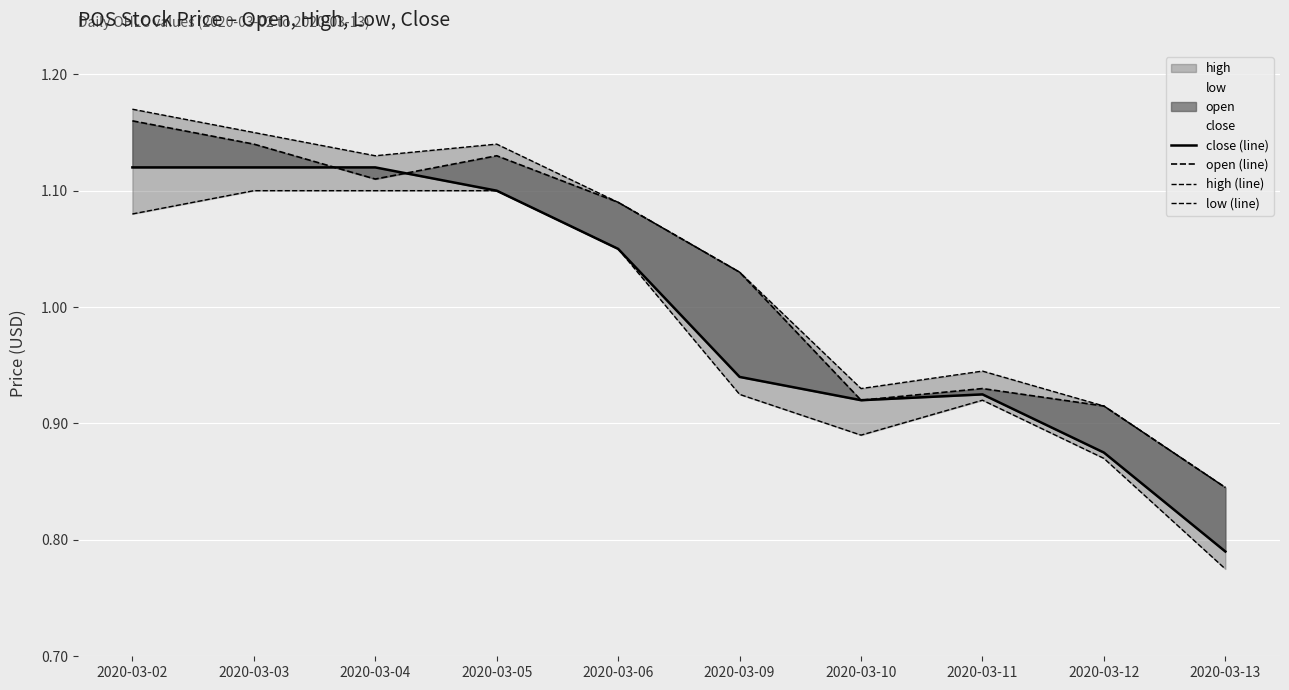

Which series has the largest total across all categories?

high (line)